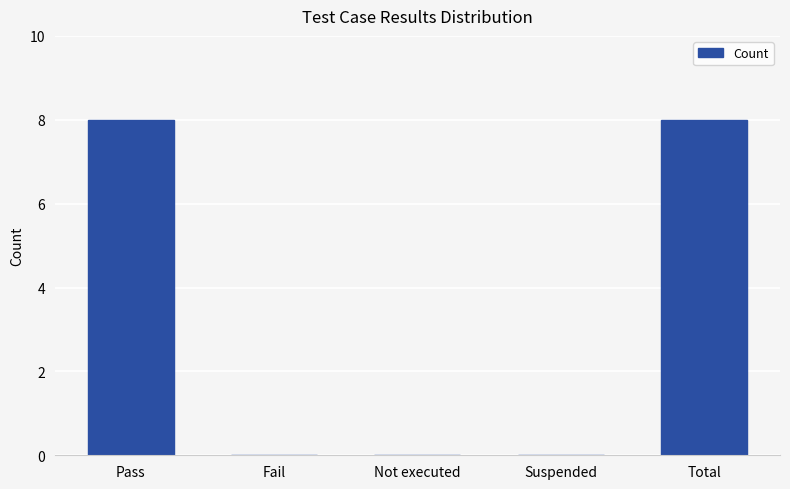

Count the number of categories in the chart.

5